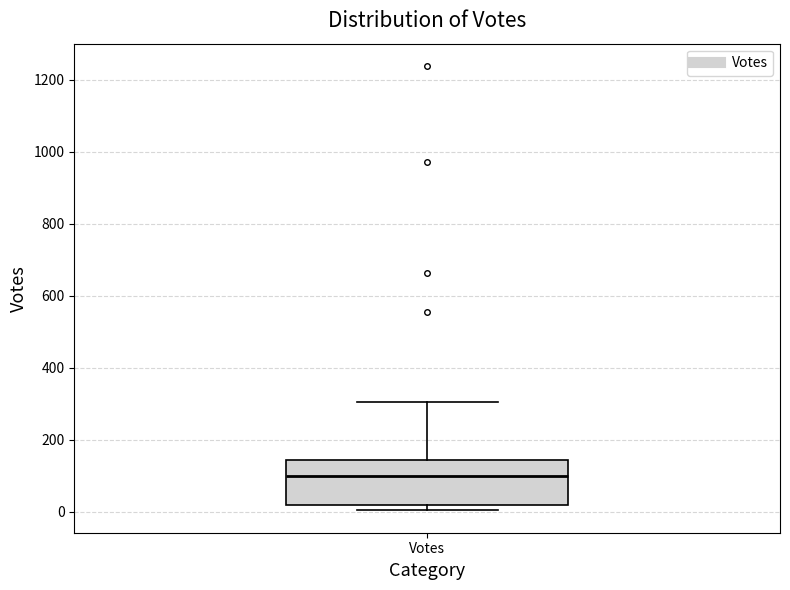

Read this box plot against the y-axis: the position of the median line, the range covered by the box, and the ends of both whiskers. The values are not printed on the chart, so give them approximately, as read against the axis.

median 100, box 20 to 140, whiskers 0 to 300